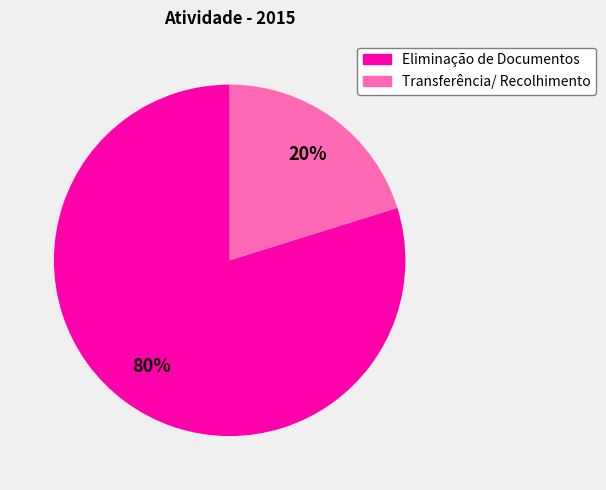

To the nearest percent, what is the difference between the Transferência/ Recolhimento and Eliminação de Documentos slice percentages?

60%